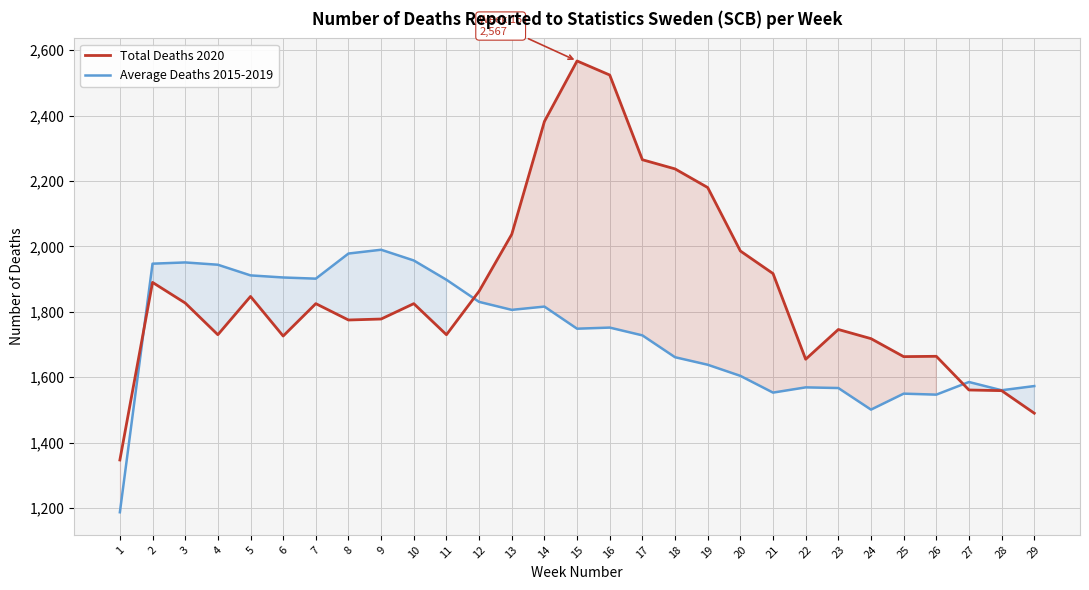

What is the value of the Total Deaths 2020 point at the 25th from the left?

1663.0